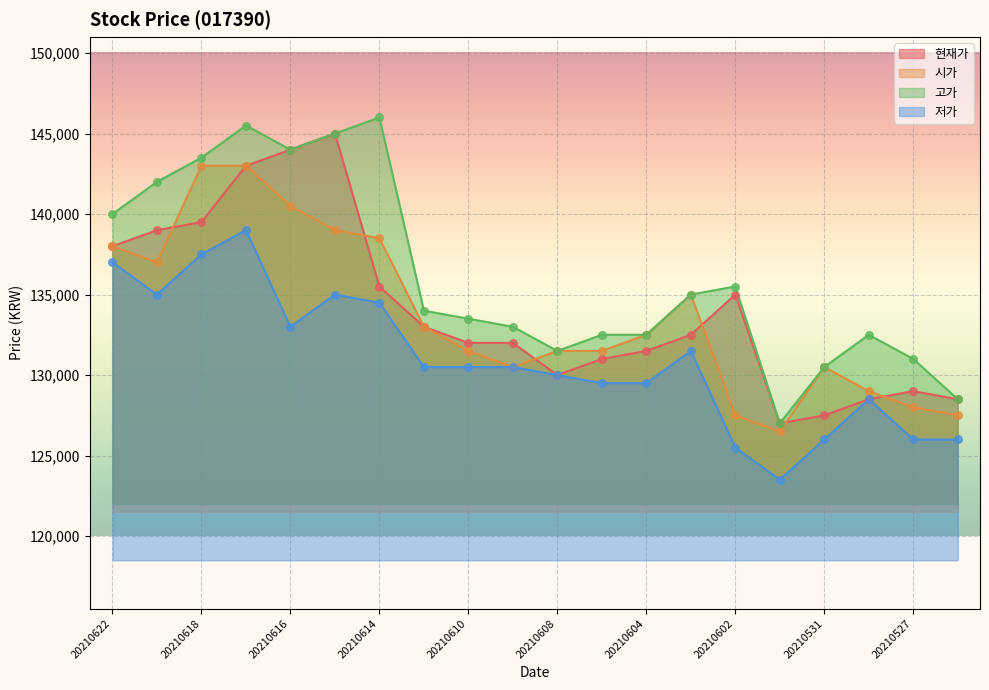

Which series reaches the minimum Y coordinate?

저가